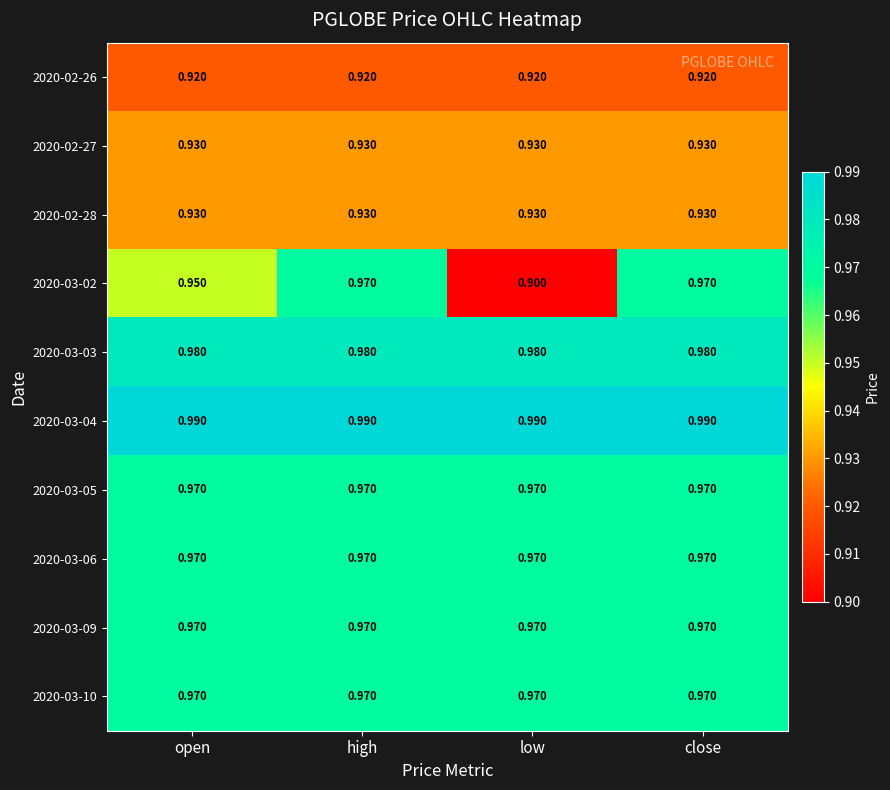

Is the value of 2020-02-27 at high greater than the value of 2020-03-09 at high?

No